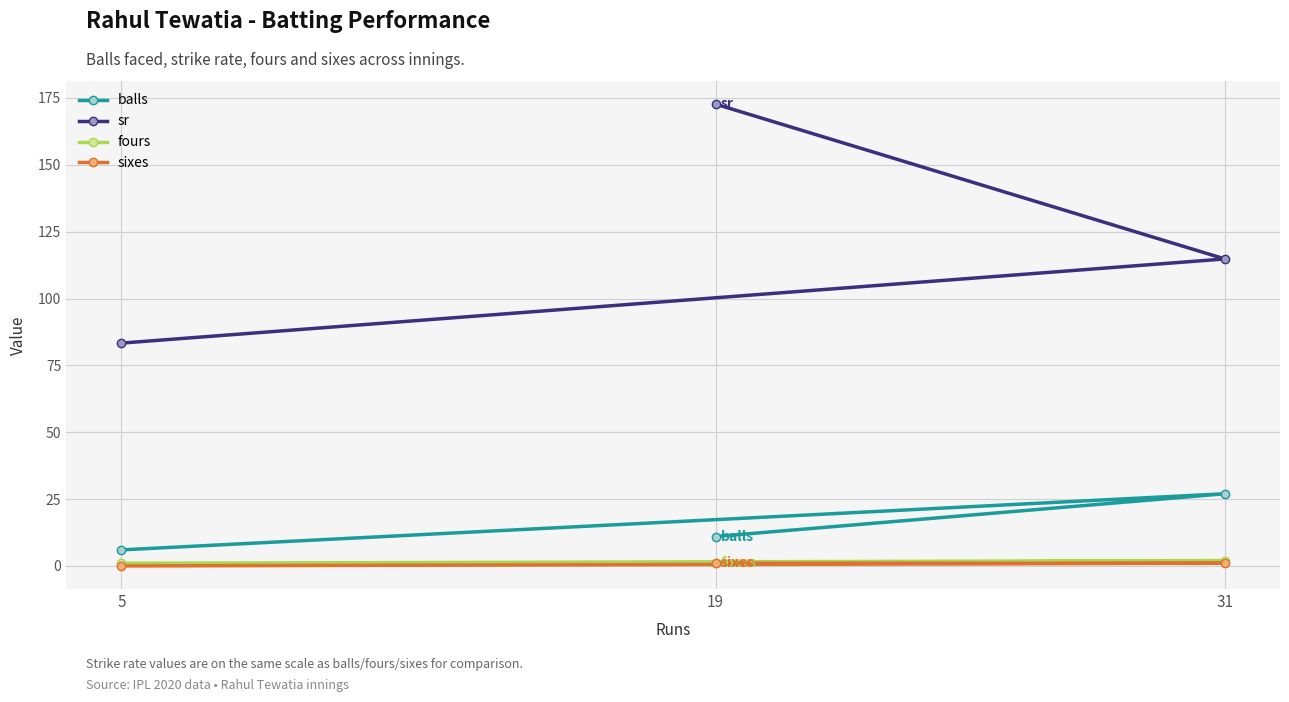

Reading right to left, list all the values displayed in this chart.

balls: 31=27.0	19=11.0	5=6.0
sr: 31=114.8	19=172.7	5=83.3
fours: 31=2.0	19=1.0	5=1.0
sixes: 31=1.0	19=1.0	5=0.0